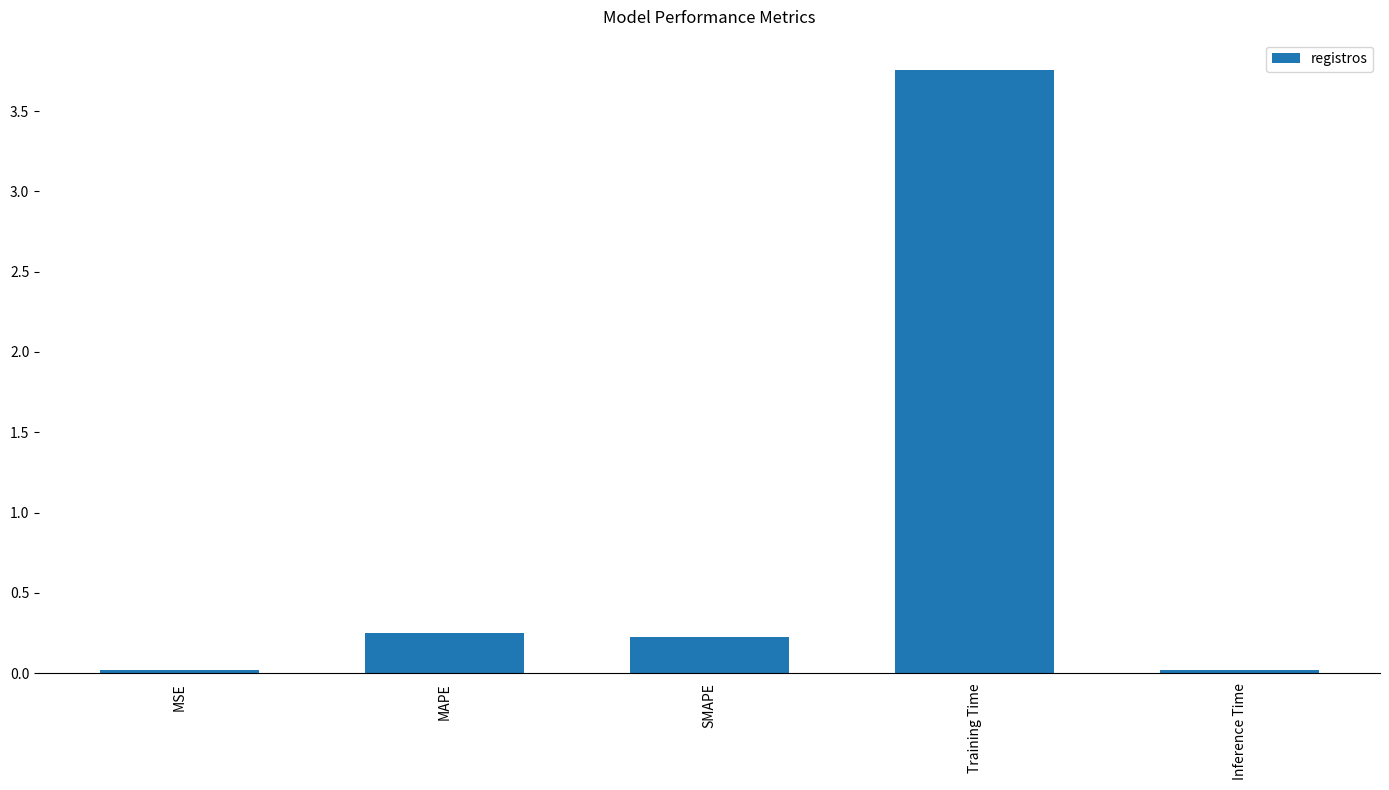

What position from the left is Training Time?

4